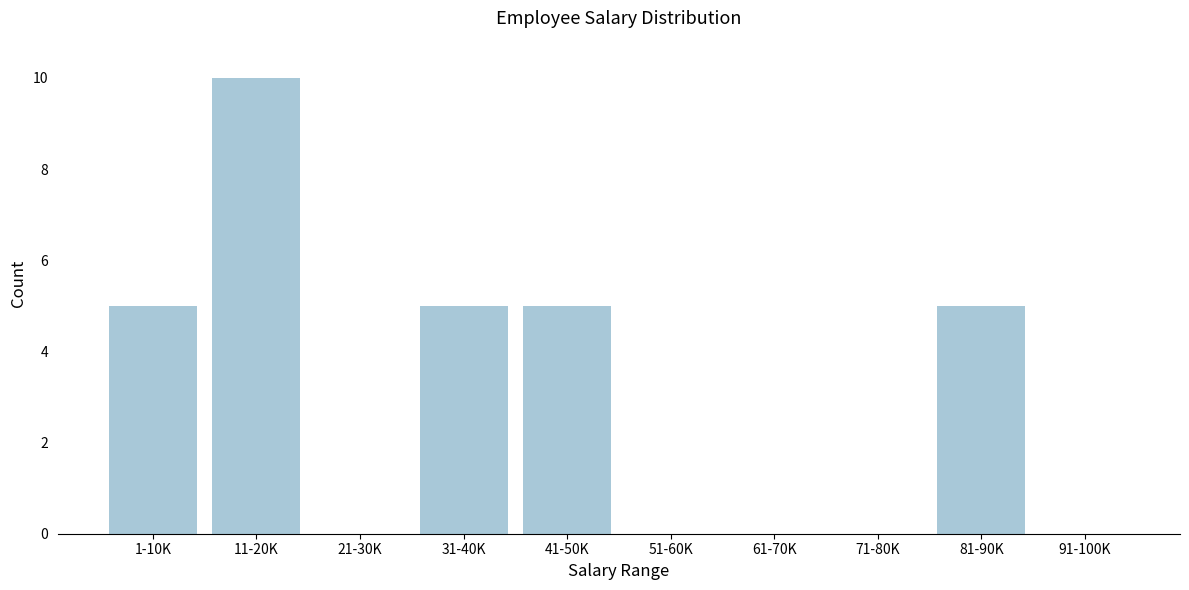

Reading left to right, transcribe all the data shown in this chart.

1-10K=5	11-20K=10	21-30K=0	31-40K=5	41-50K=5	51-60K=0	61-70K=0	71-80K=0	81-90K=5	91-100K=0